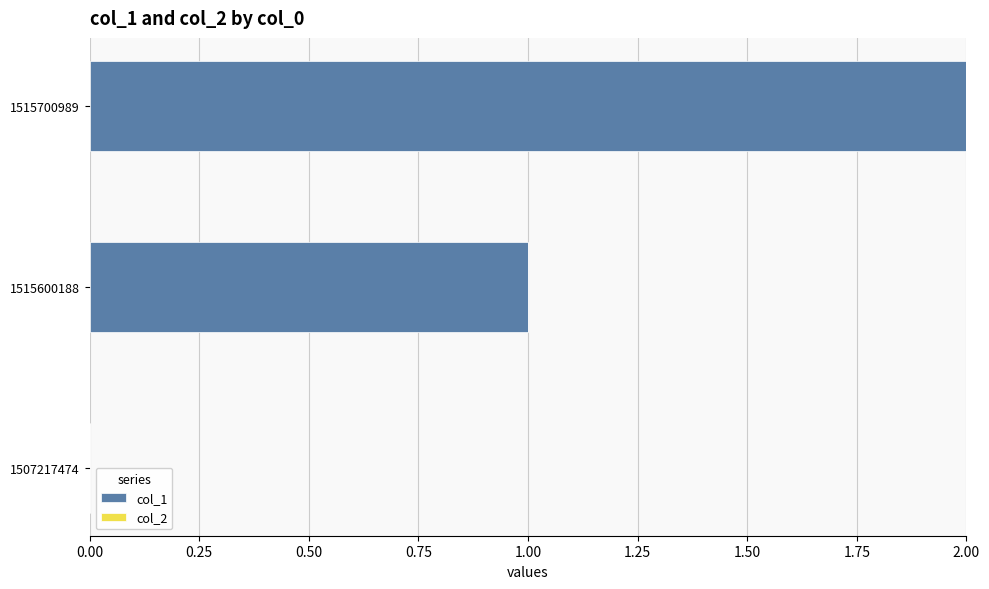

Which category has the highest value across all series?

1515700989